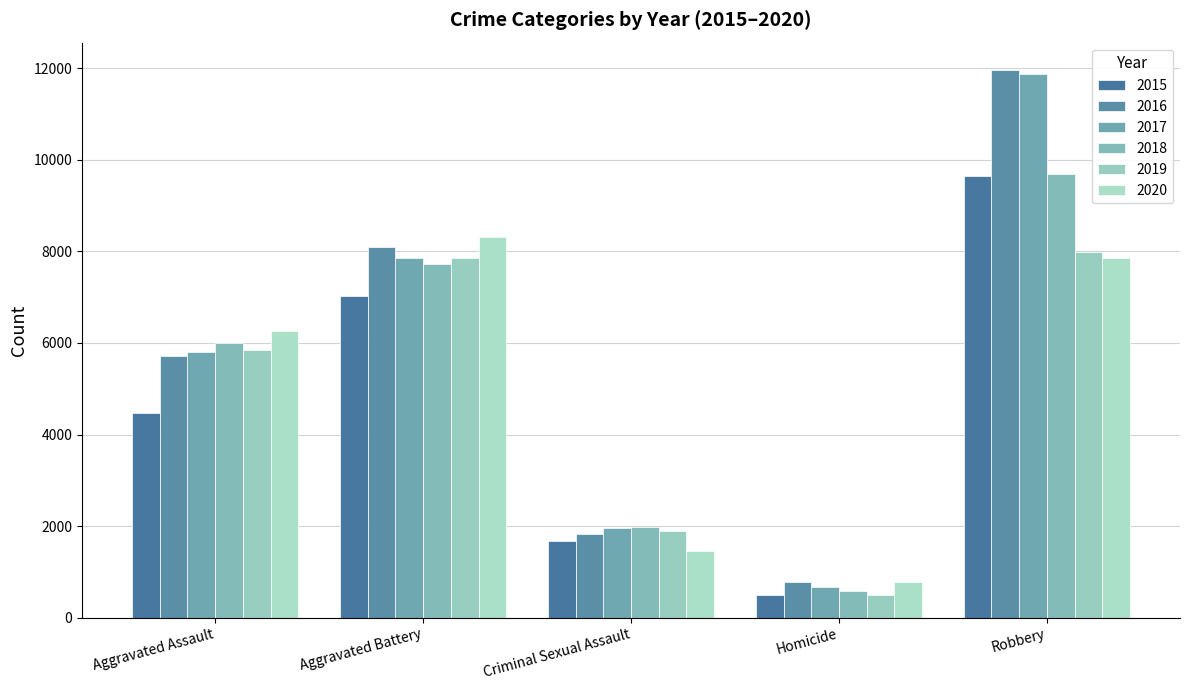

What is the label of the 5th bar from the right?

Aggravated Assault